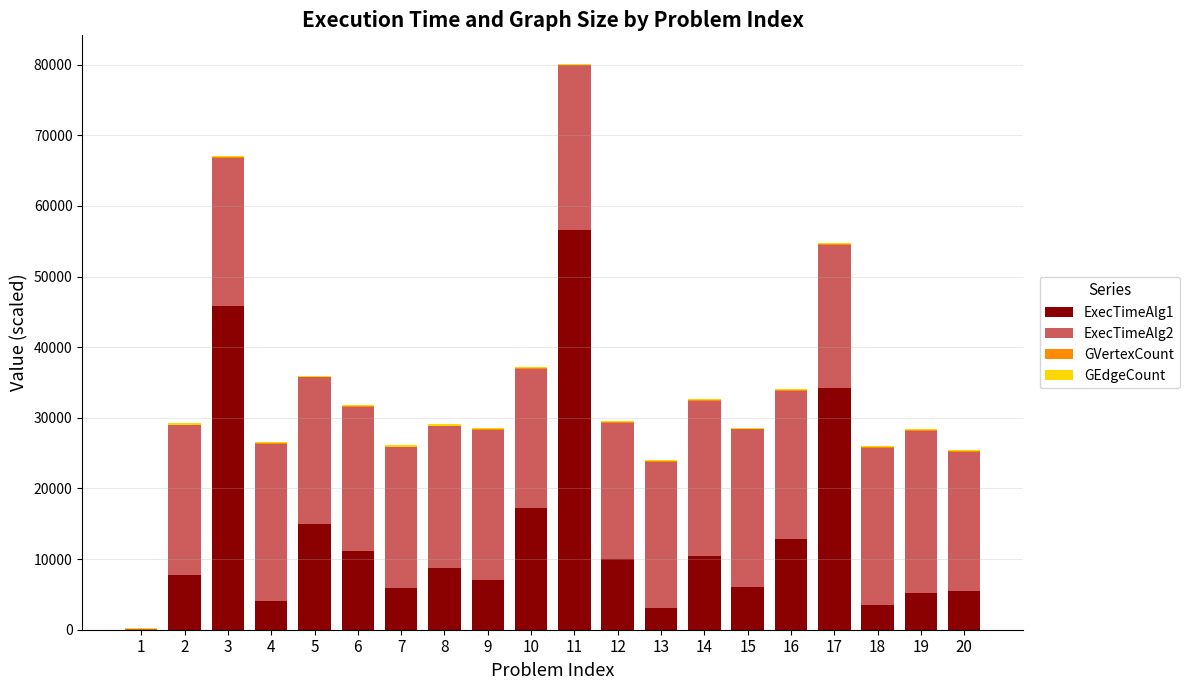

Does the chart contain stacked bars?

Yes